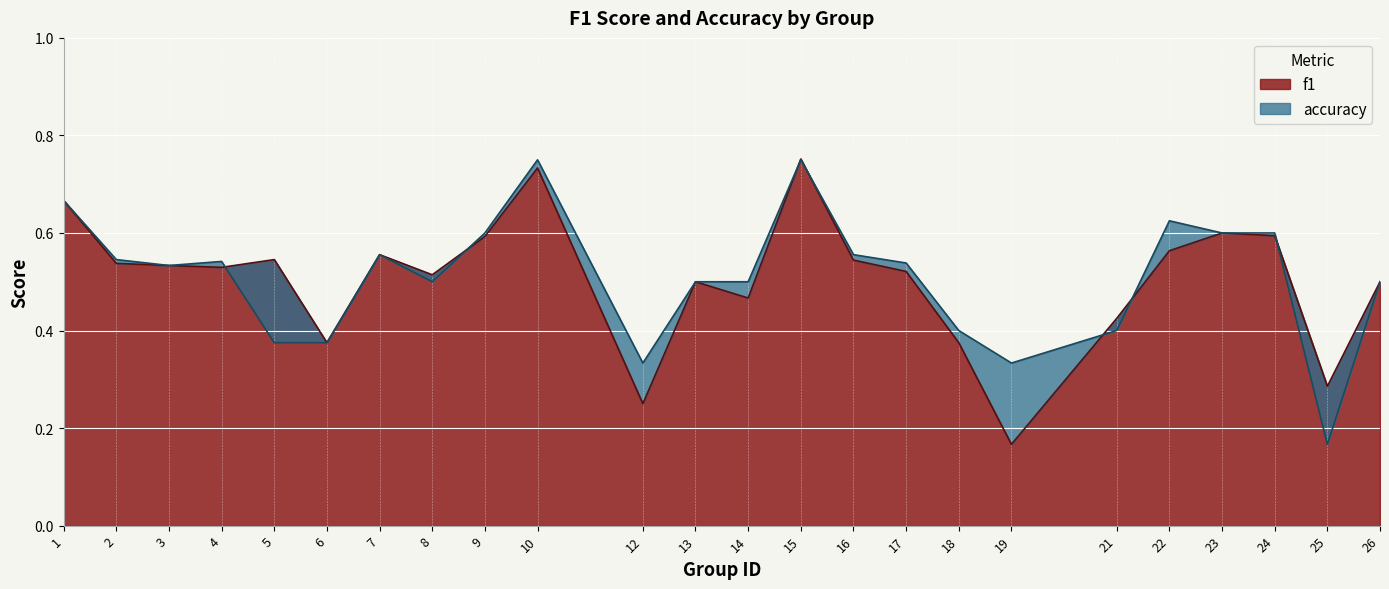

Reading left to right, transcribe all the data shown in this chart.

f1: 1=0.7	2=0.5	3=0.5	4=0.5	5=0.5	6=0.4	7=0.6	8=0.5	9=0.6	10=0.7	12=0.2	13=0.5	14=0.5	15=0.8	16=0.5	17=0.5	18=0.4	19=0.2	21=0.4	22=0.6	23=0.6	24=0.6	25=0.3	26=0.5
accuracy: 1=0.7	2=0.5	3=0.5	4=0.5	5=0.4	6=0.4	7=0.6	8=0.5	9=0.6	10=0.8	12=0.3	13=0.5	14=0.5	15=0.8	16=0.6	17=0.5	18=0.4	19=0.3	21=0.4	22=0.6	23=0.6	24=0.6	25=0.2	26=0.5